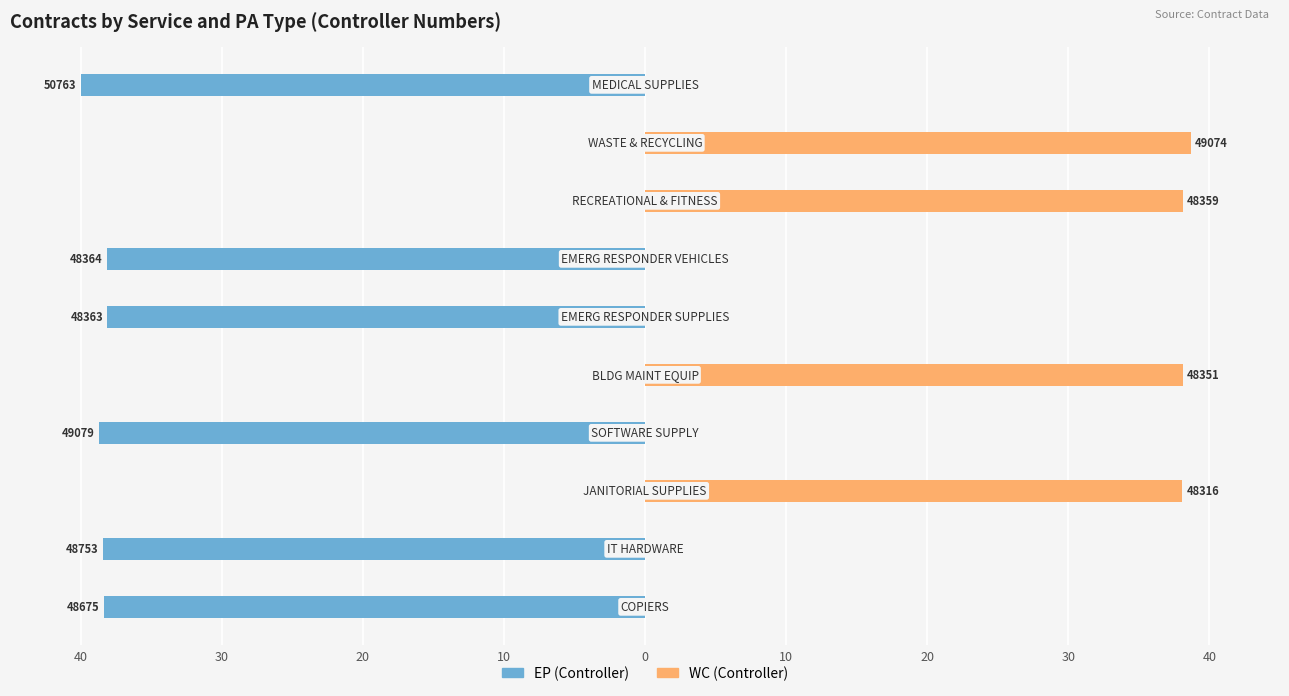

What are all the series names shown in the legend?

EP (Controller), WC (Controller)